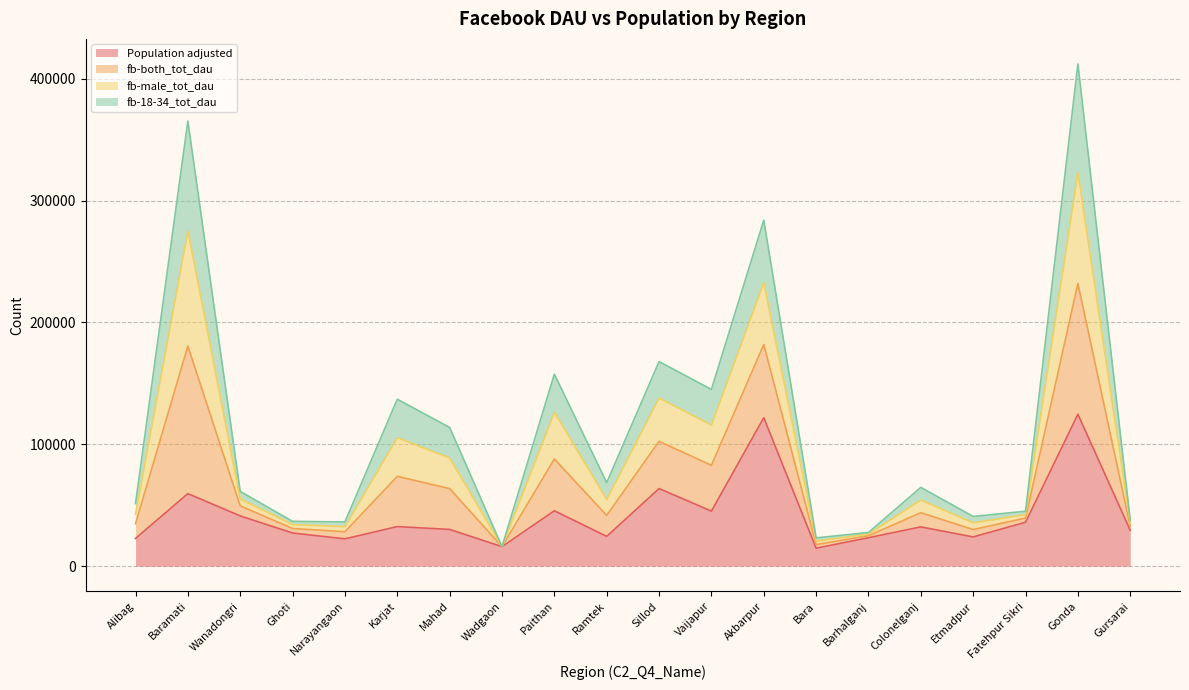

The value of fb-male_tot_dau at Narayangaon is 20561.8. True or false?

False